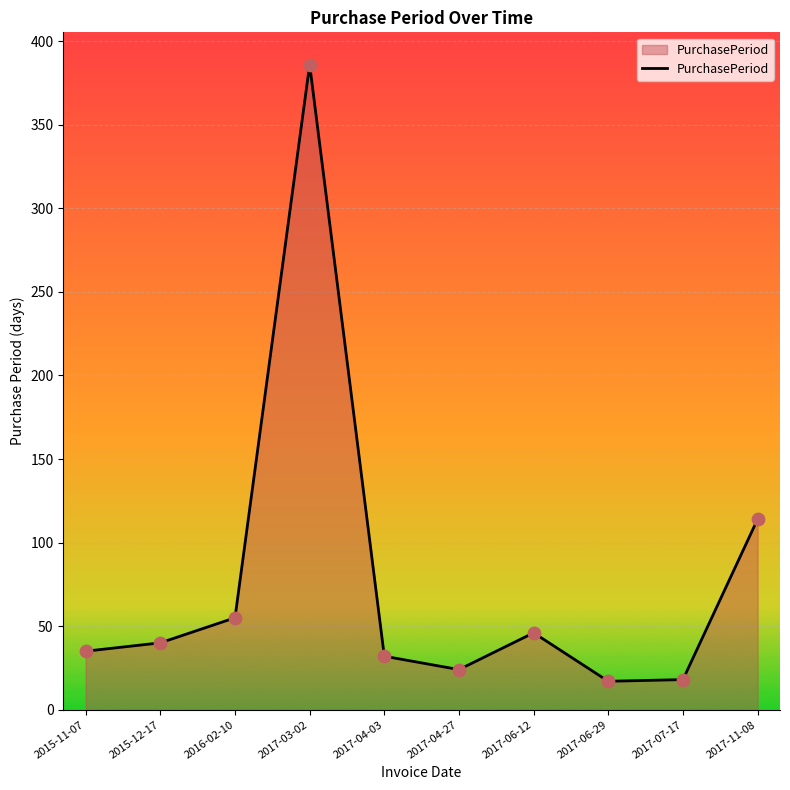

Which has a higher value, 2017-07-17 or 2017-04-03?

2017-04-03